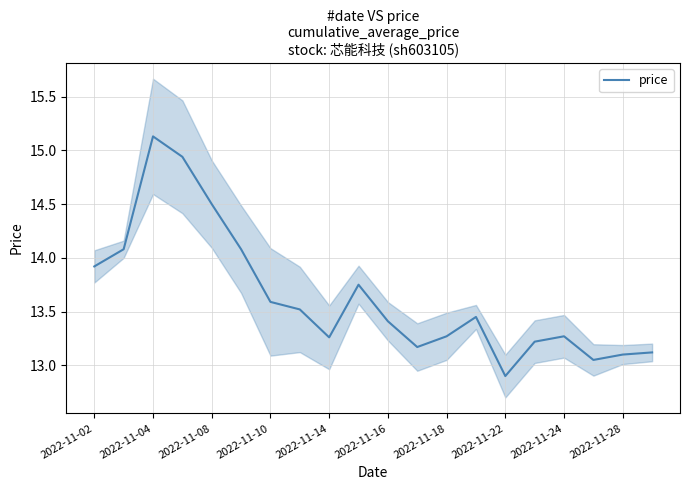

Is it true that price equals 18.2 at 2022-11-18?

False